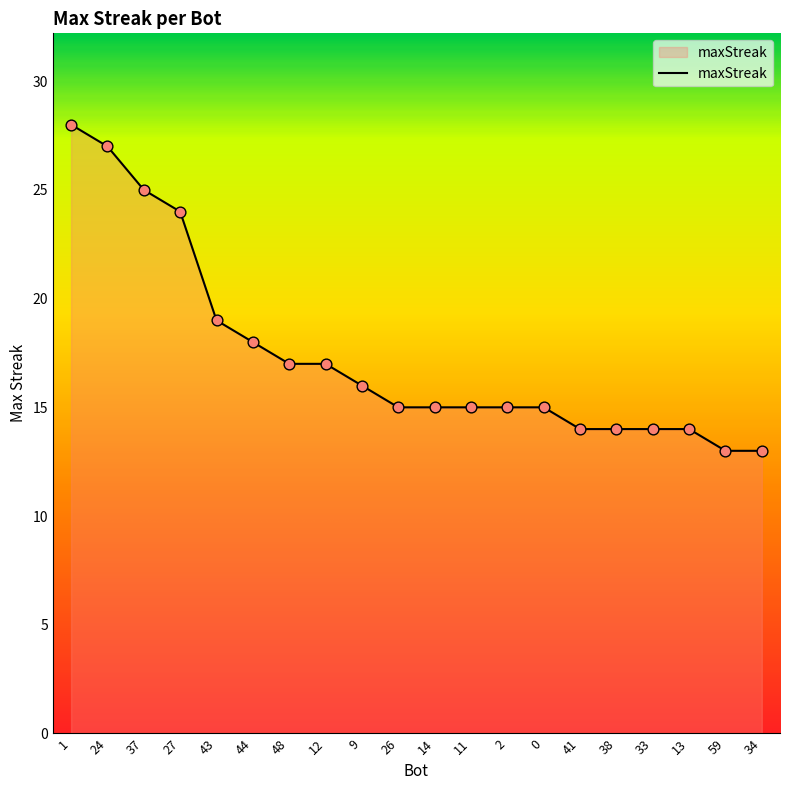

What is the change in value from 48 to 14?

-2